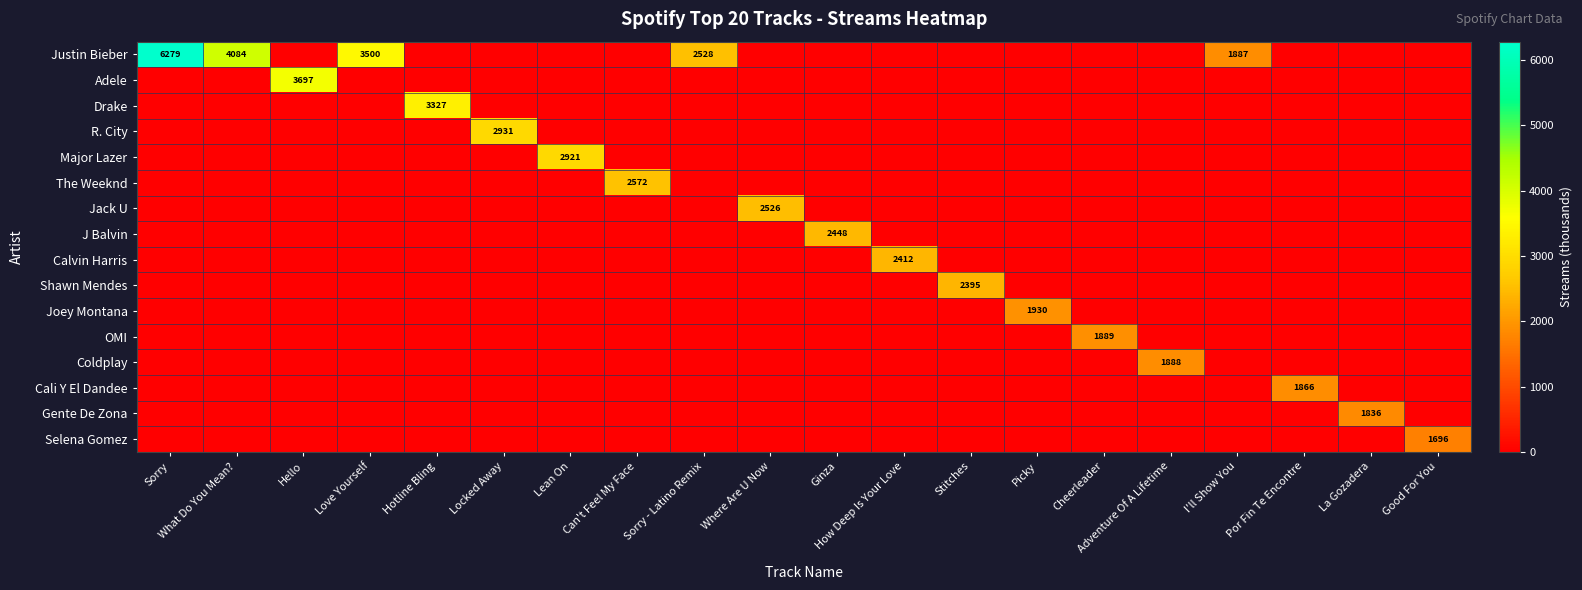

What is the difference between the maximum and minimum values in the Gente De Zona series?

1836